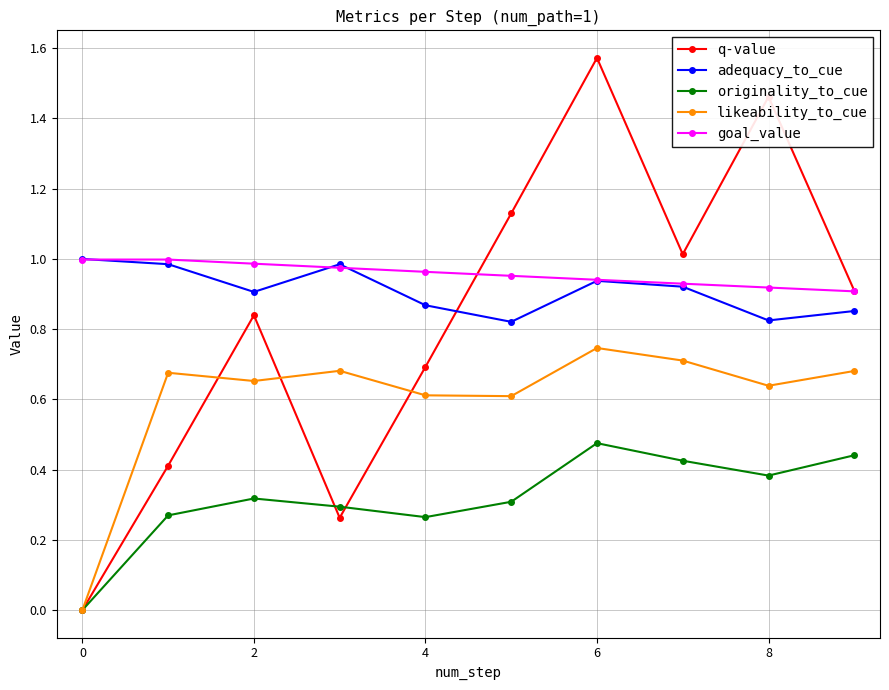

Which series has the largest total across all categories?

goal_value